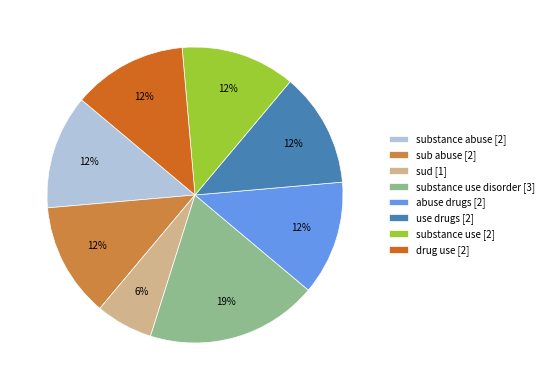

To the nearest percent, what percentage of the pie is sud [1]?

6%